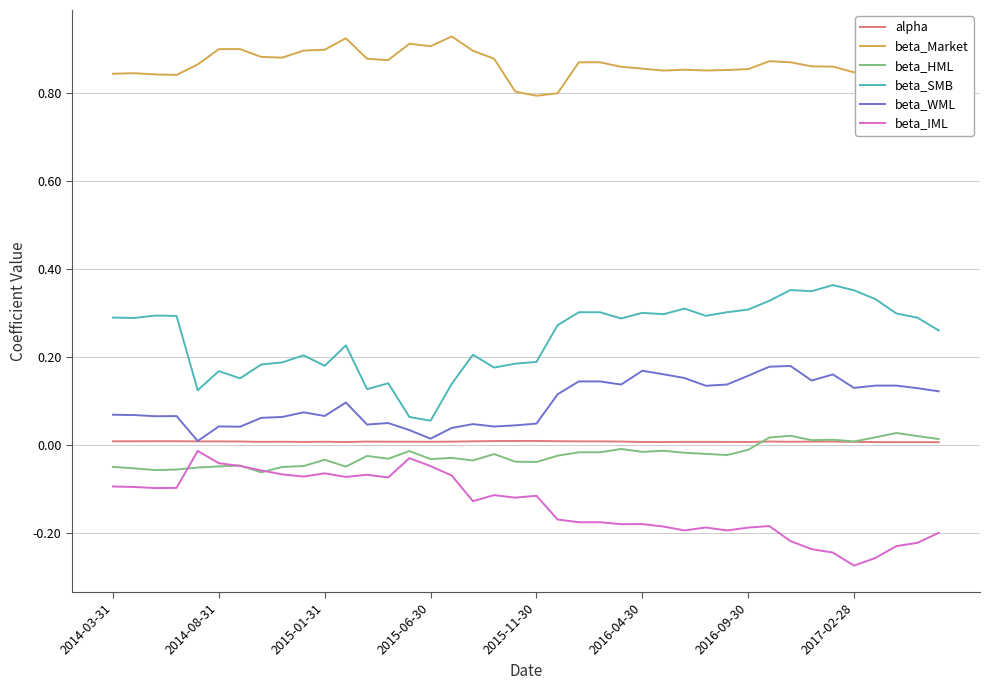

Which series has the largest total across all categories?

beta_Market